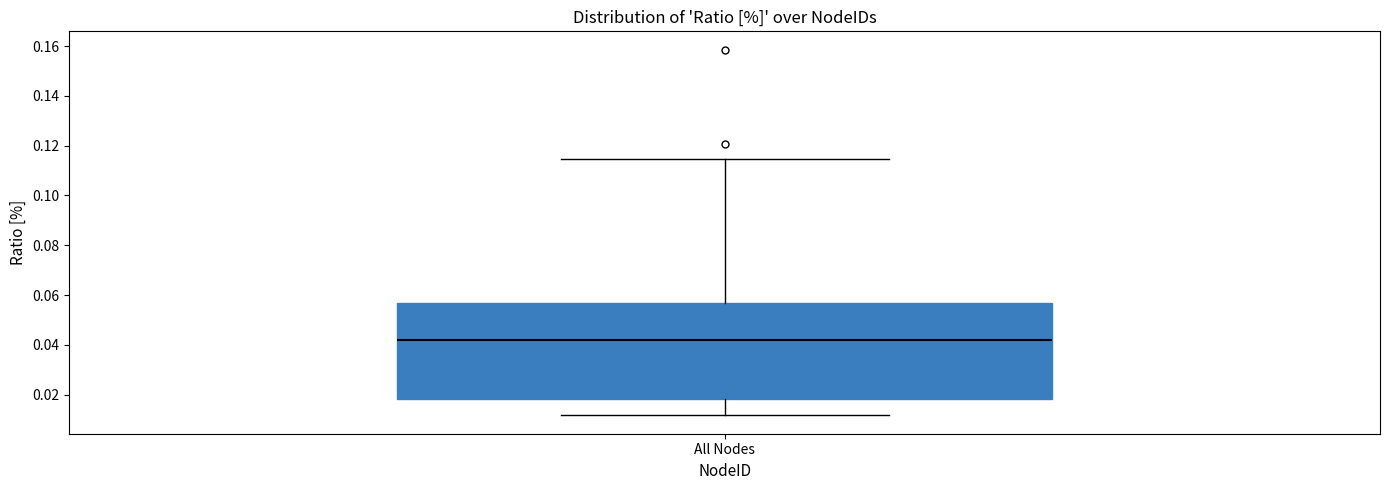

Read this box plot against the y-axis: the position of the median line, the range covered by the box, and the ends of both whiskers. The values are not printed on the chart, so give them approximately, as read against the axis.

median 0.042, box 0.018 to 0.056, whiskers 0.012 to 0.114